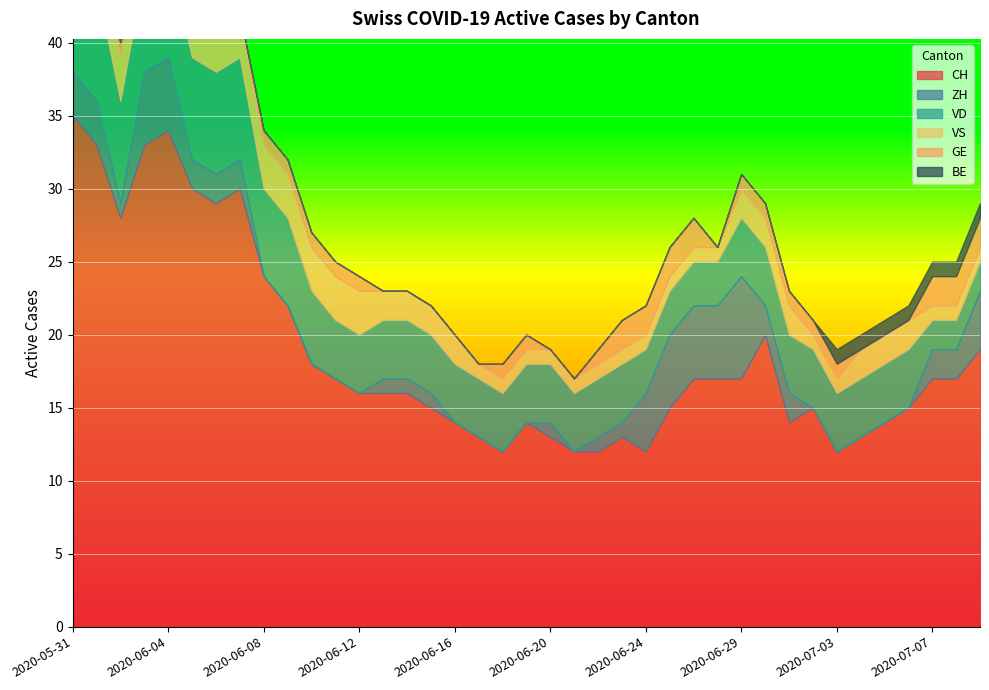

List the labels in order of GE value, largest first.

2020-06-23, 2020-06-24, 2020-06-25, 2020-06-26, 2020-07-07, 2020-07-08, 2020-07-09, 2020-06-02, 2020-06-03, 2020-06-04, 2020-06-05, 2020-06-08, 2020-06-09, 2020-06-10, 2020-06-11, 2020-06-12, 2020-06-18, 2020-06-19, 2020-06-22, 2020-06-29, 2020-06-30, 2020-07-01, 2020-07-02, 2020-07-03, 2020-05-31, 2020-06-01, 2020-06-06, 2020-06-07, 2020-06-13, 2020-06-14, 2020-06-15, 2020-06-16, 2020-06-17, 2020-06-20, 2020-06-21, 2020-06-27, 2020-07-04, 2020-07-05, 2020-07-06